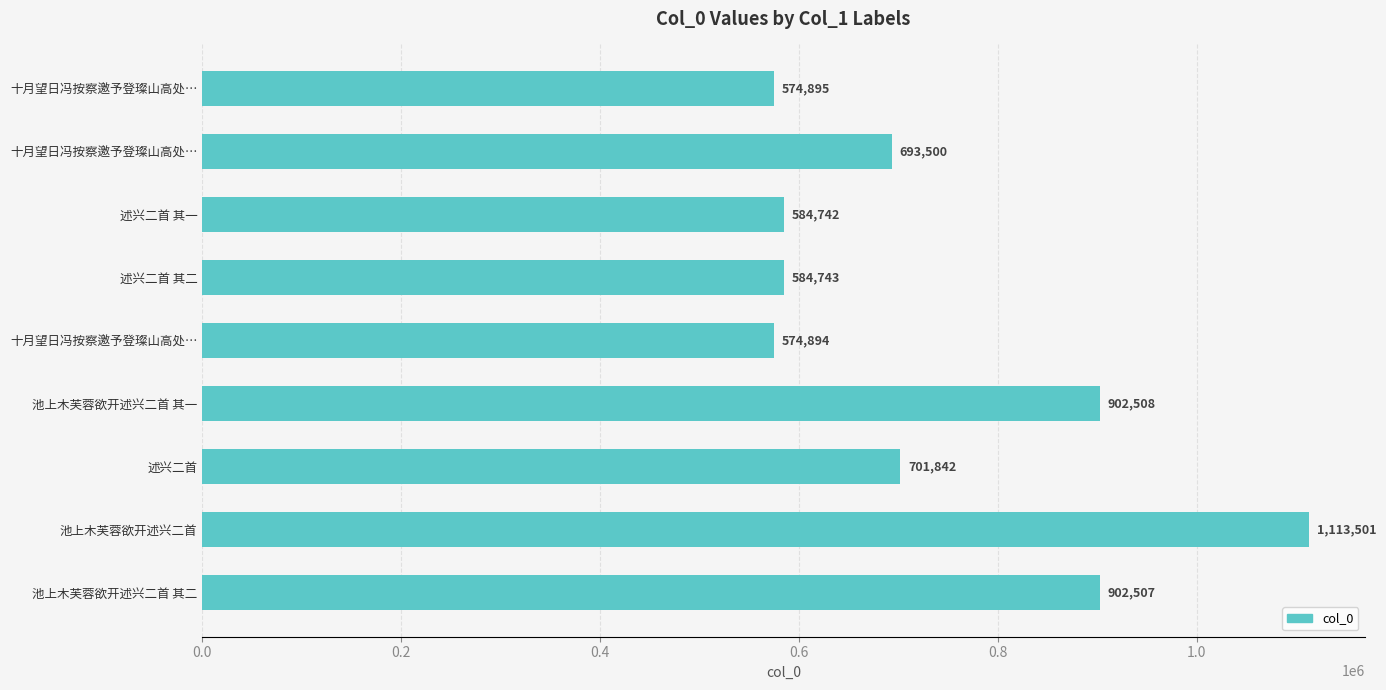

Count the number of data series in this chart.

1